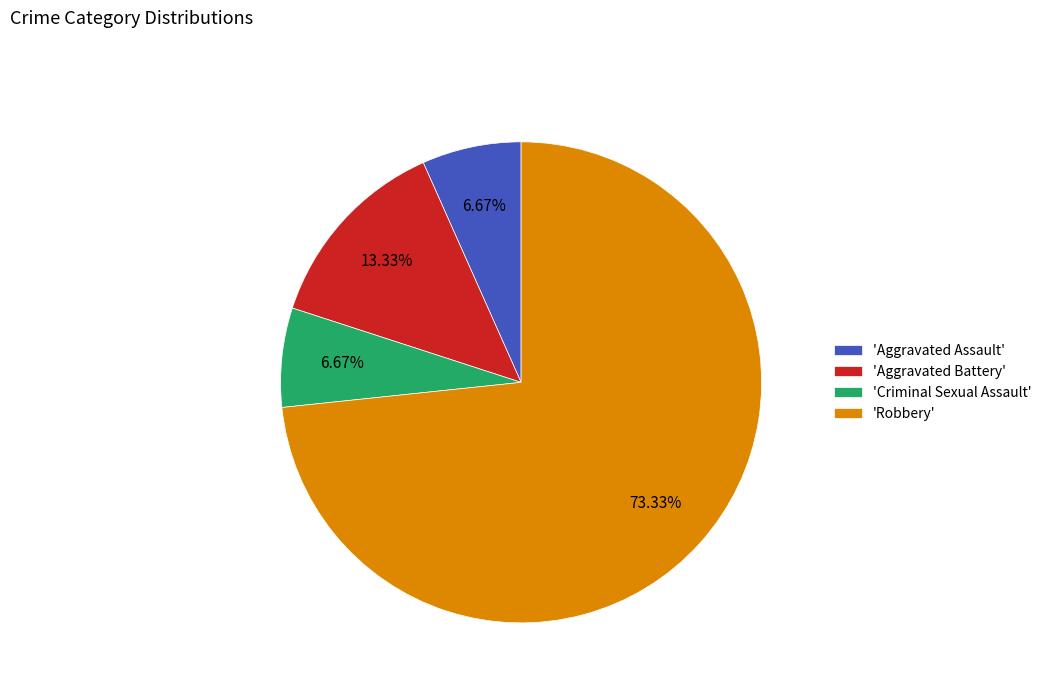

Which has a higher value, 'Robbery' or 'Criminal Sexual Assault'?

'Robbery'